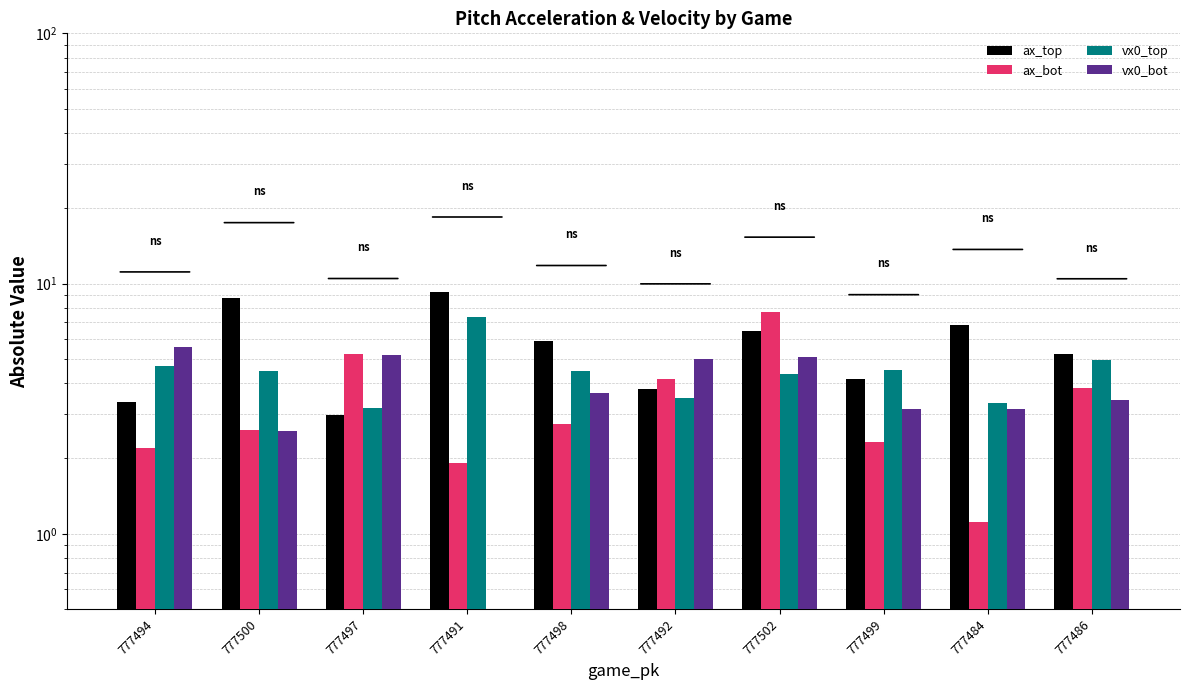

Read the ax_bot value at 777500.

2.6